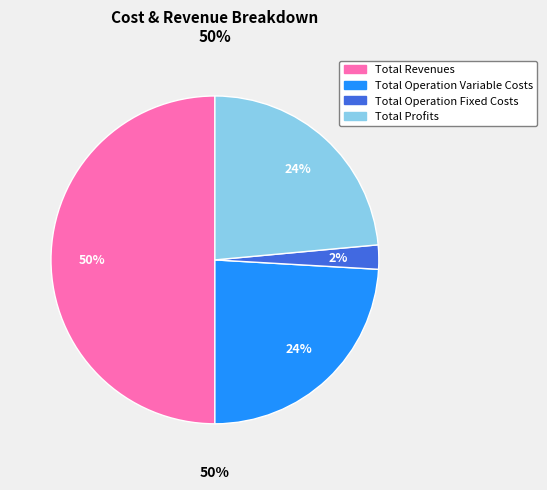

To the nearest percent, what percentage of the pie is Total Operation Fixed Costs?

2%